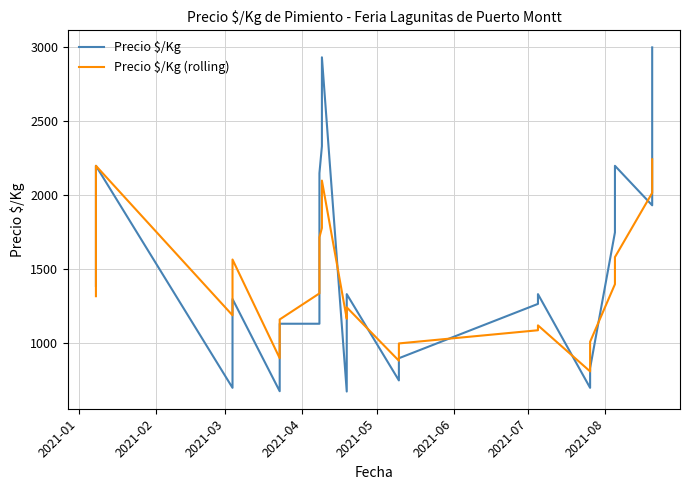

List the series in order of their peak value, lowest first.

Precio $/Kg (rolling), Precio $/Kg